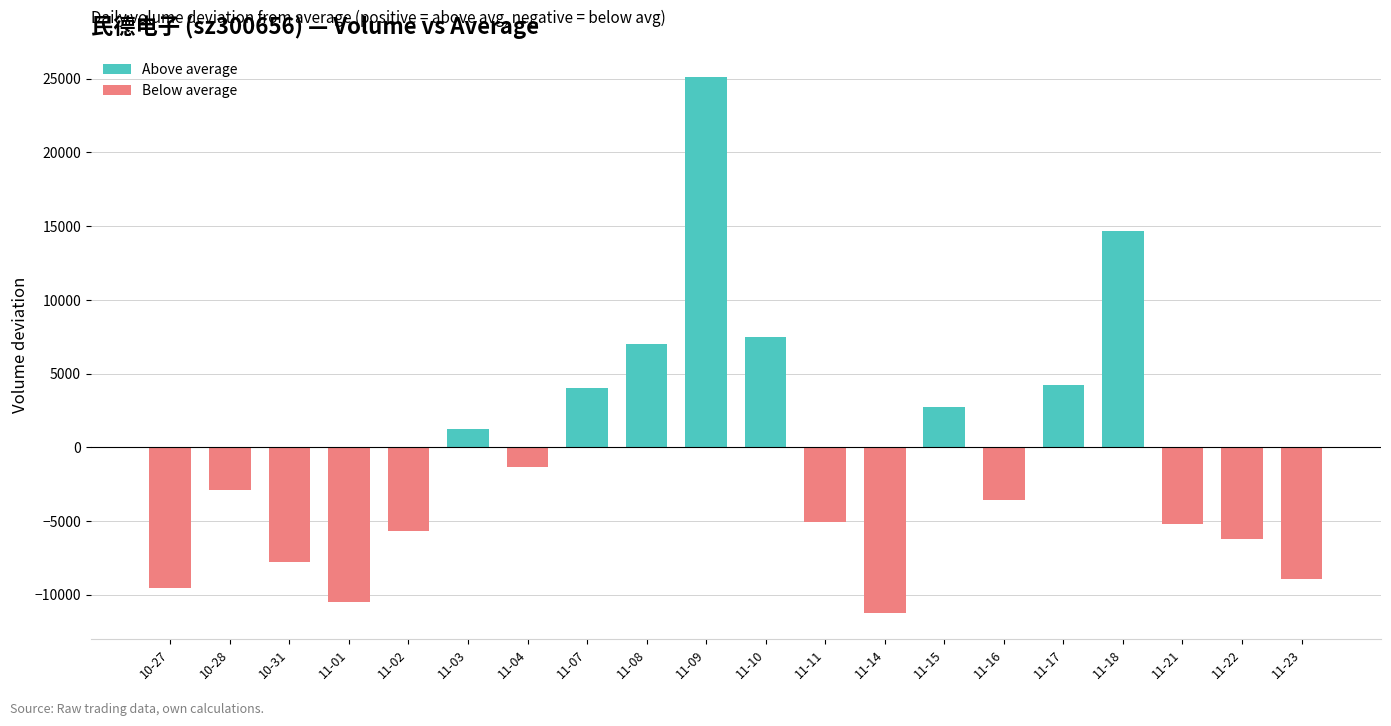

The value of Above average at 11-17 is 4207.5. True or false?

True